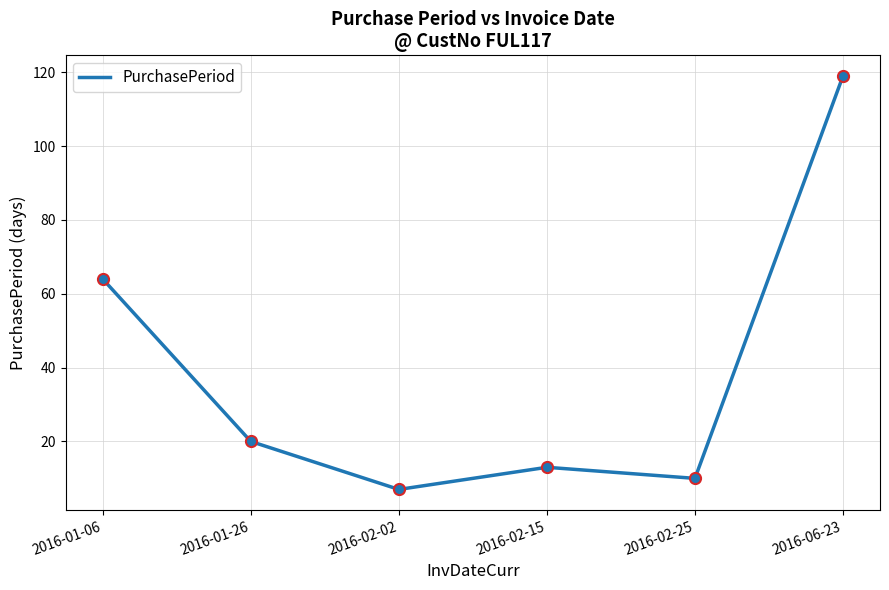

Between 2016-02-02 and 2016-02-15, which is larger?

2016-02-15